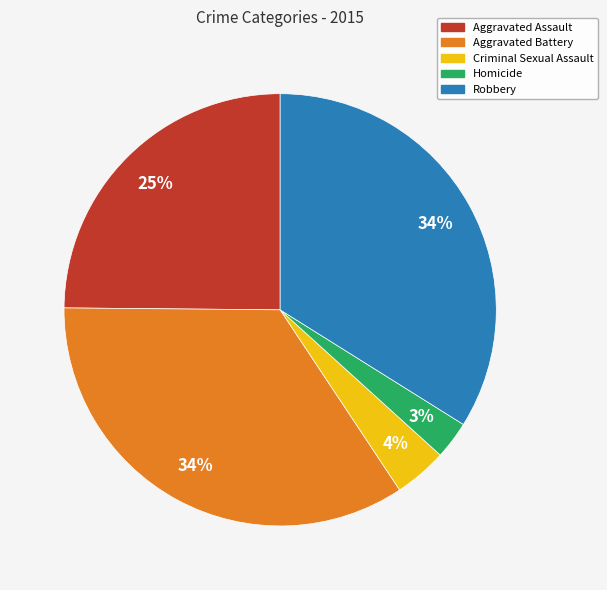

The Aggravated Assault slice represents 16% of the pie. True or false?

False